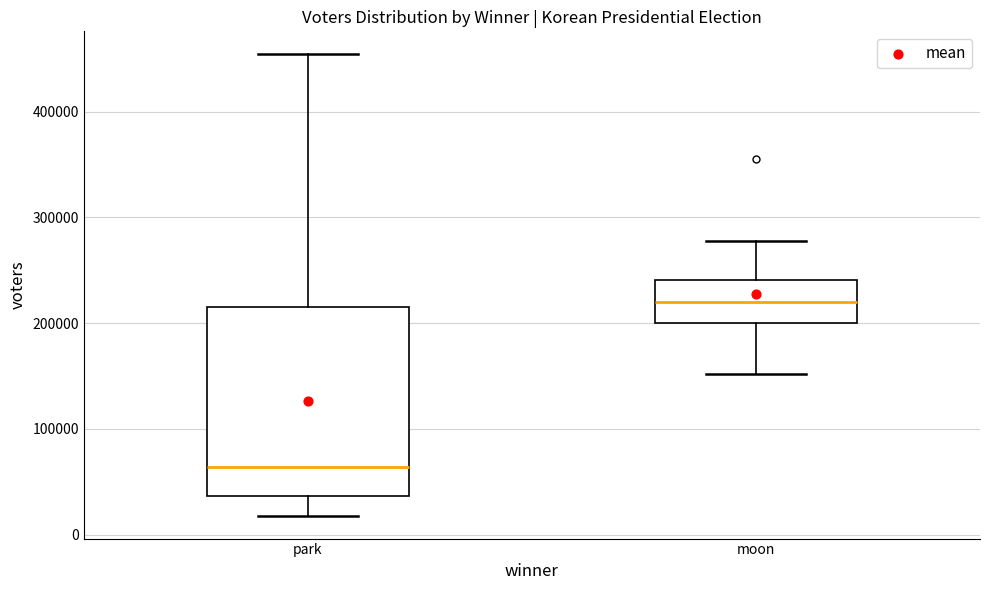

Reading left to right, transcribe this box plot: for each box, give where its median line is, the range the box spans, and where its two whiskers end, as read against the y-axis. The values are not printed on the chart, so give them approximately, as read against the axis.

park: median 60000, box 40000 to 220000, whiskers 20000 to 450000
moon: median 220000, box 200000 to 240000, whiskers 150000 to 280000